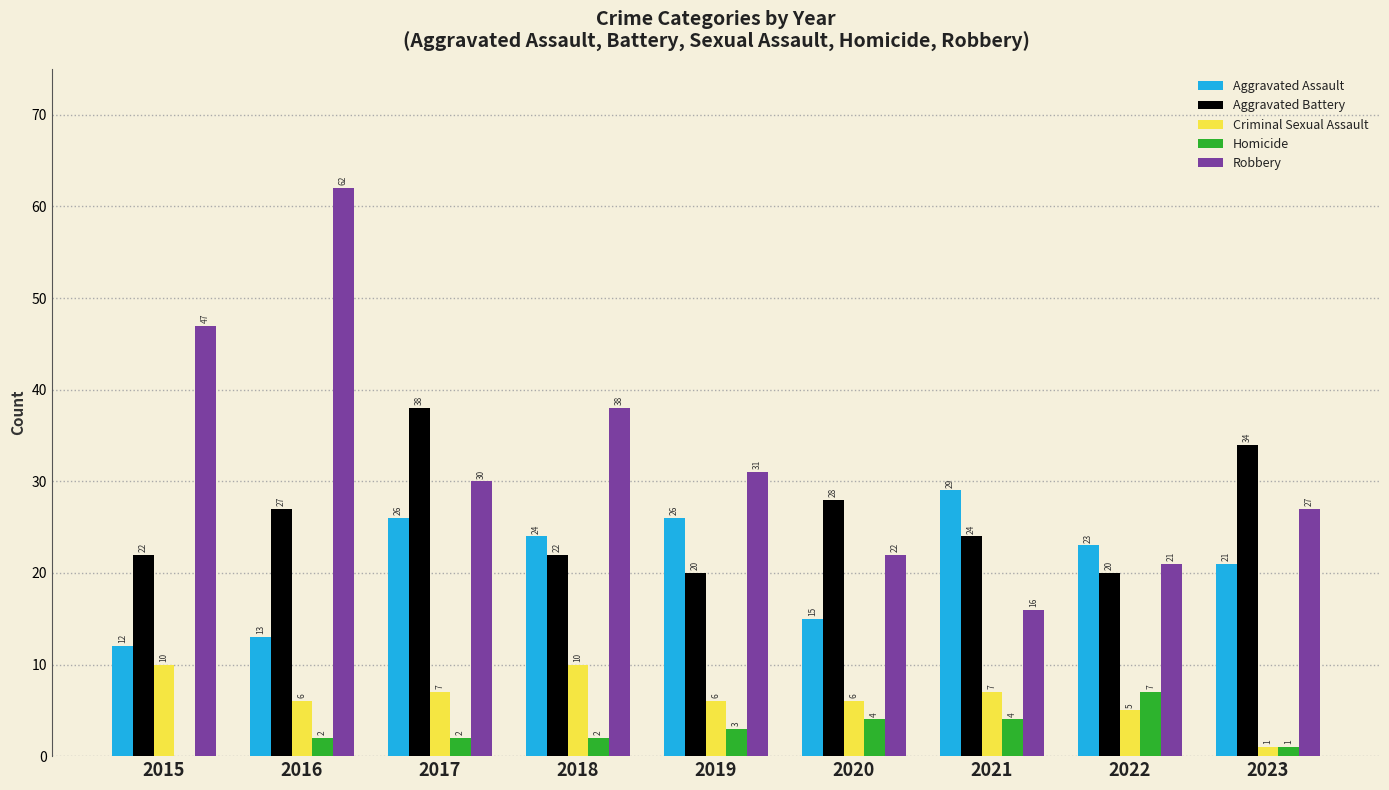

Where does the Criminal Sexual Assault series first go above 6?

2015